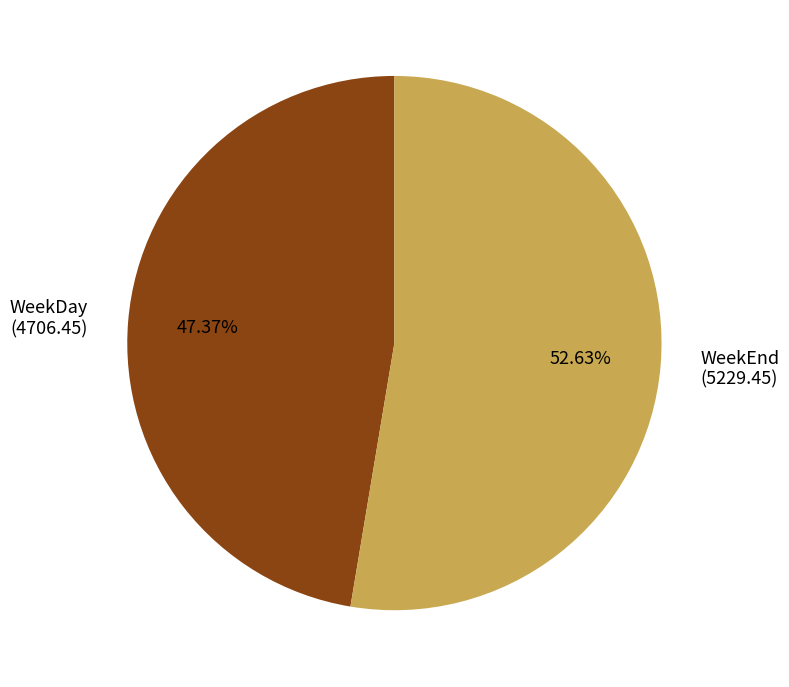

Does WeekDay account for over 50% of the chart?

No